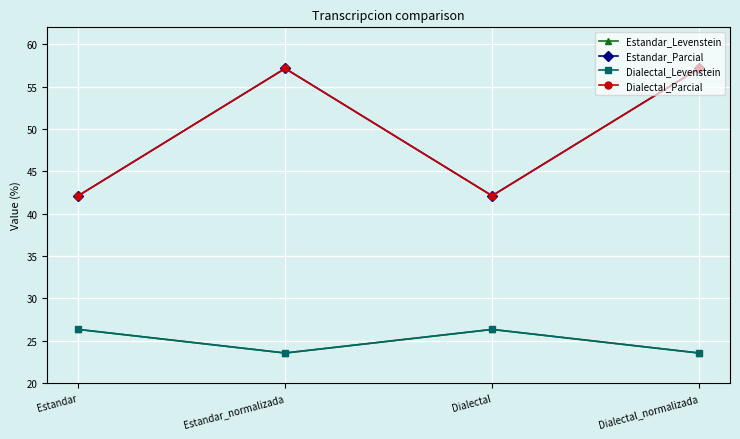

True or false: Dialectal_Levenstein and Estandar_Levenstein cross at least once.

False